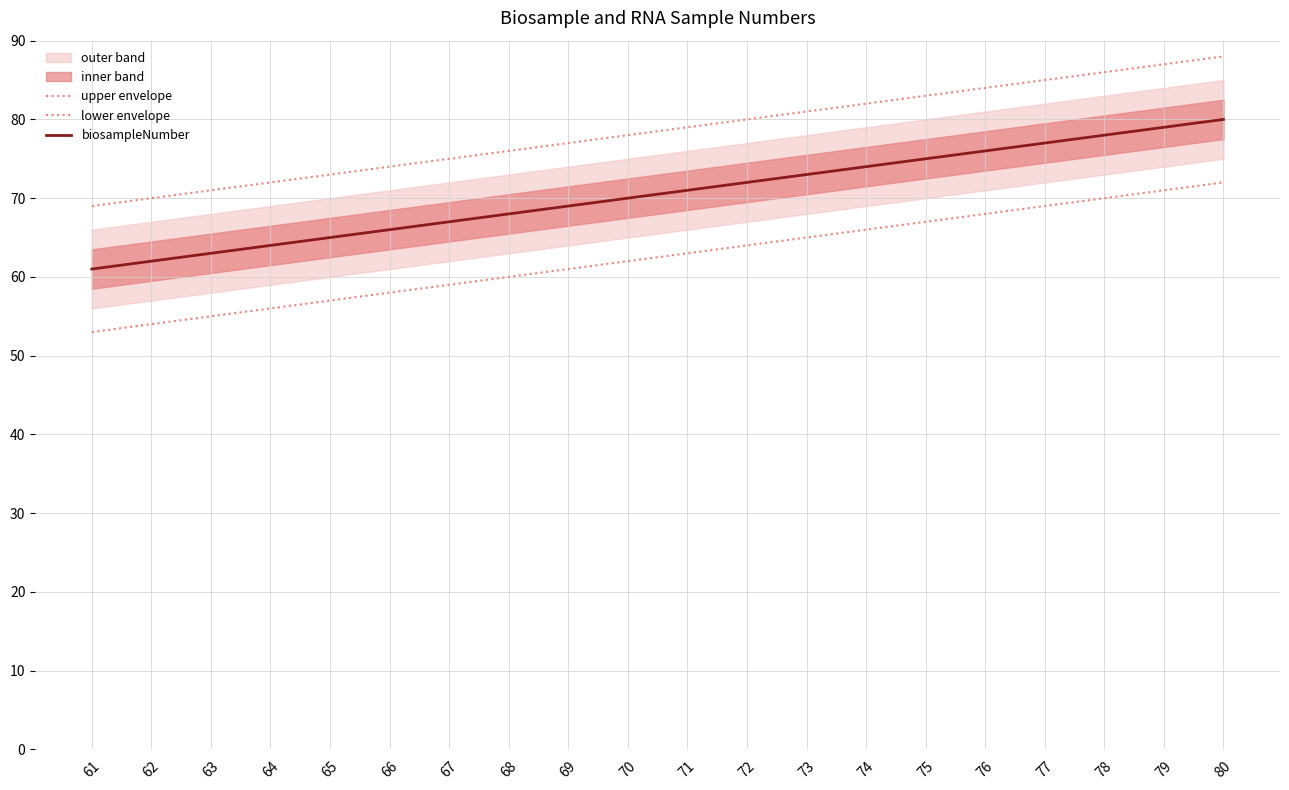

How many values in the lower envelope series are below 63?

10